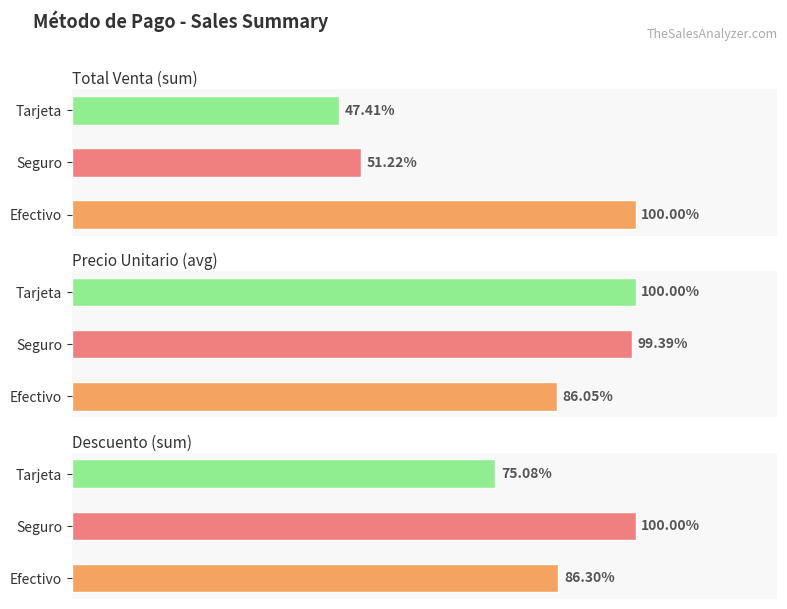

At how many categories does at least one series exceed 657?

3